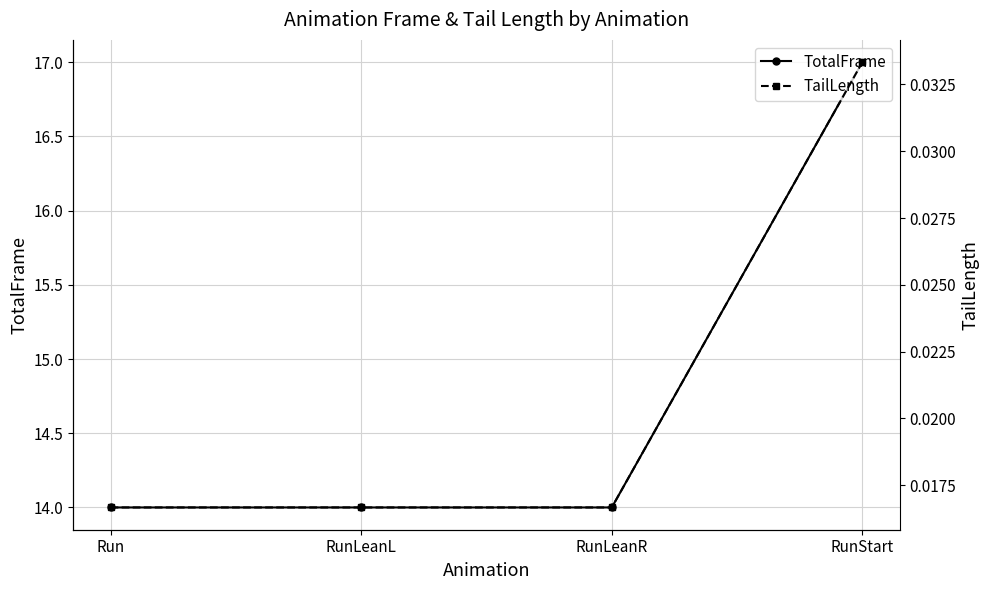

Is the value of TailLength at RunStart greater than the value of TotalFrame at Run?

No